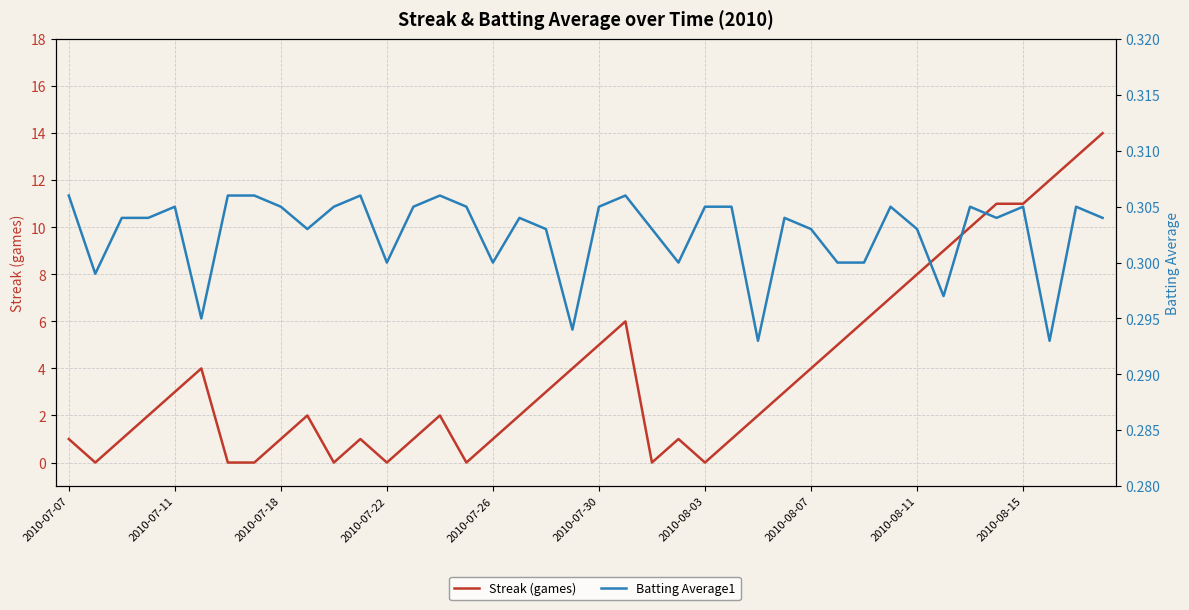

List the series in order of their peak value, lowest first.

Batting Average1, Streak (games)